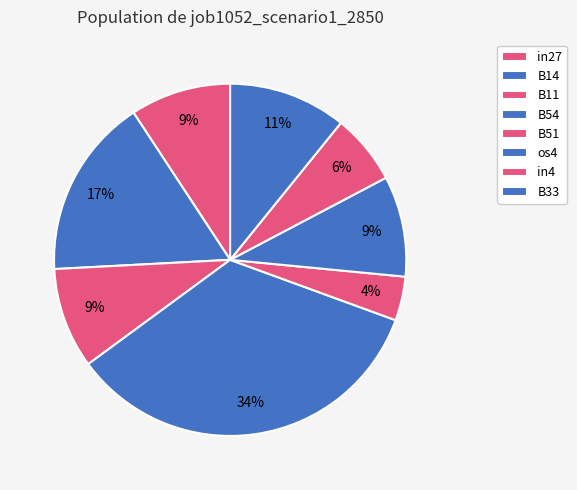

Count the number of slices in the pie.

8